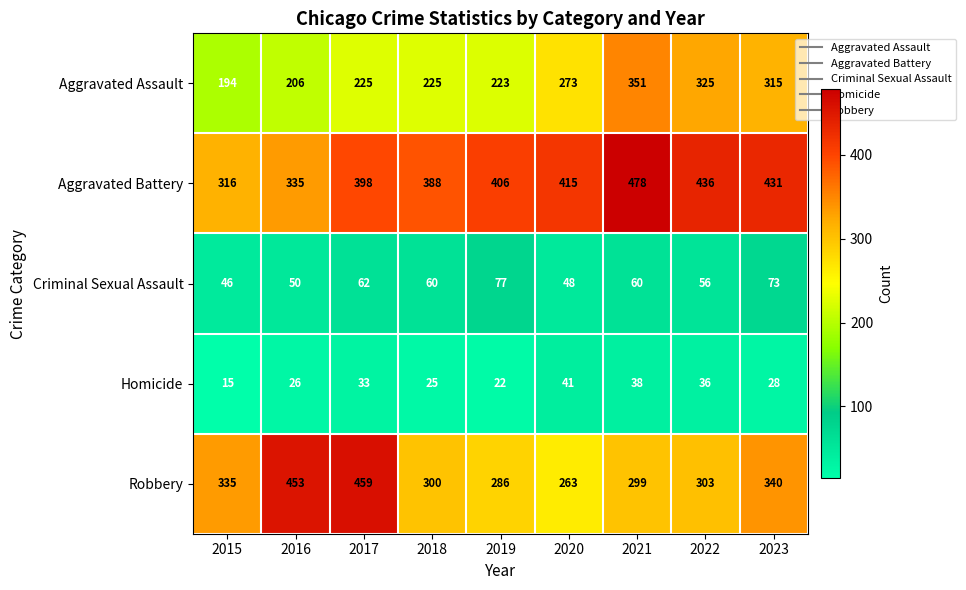

Is it true that Robbery equals 286 at 2019?

True